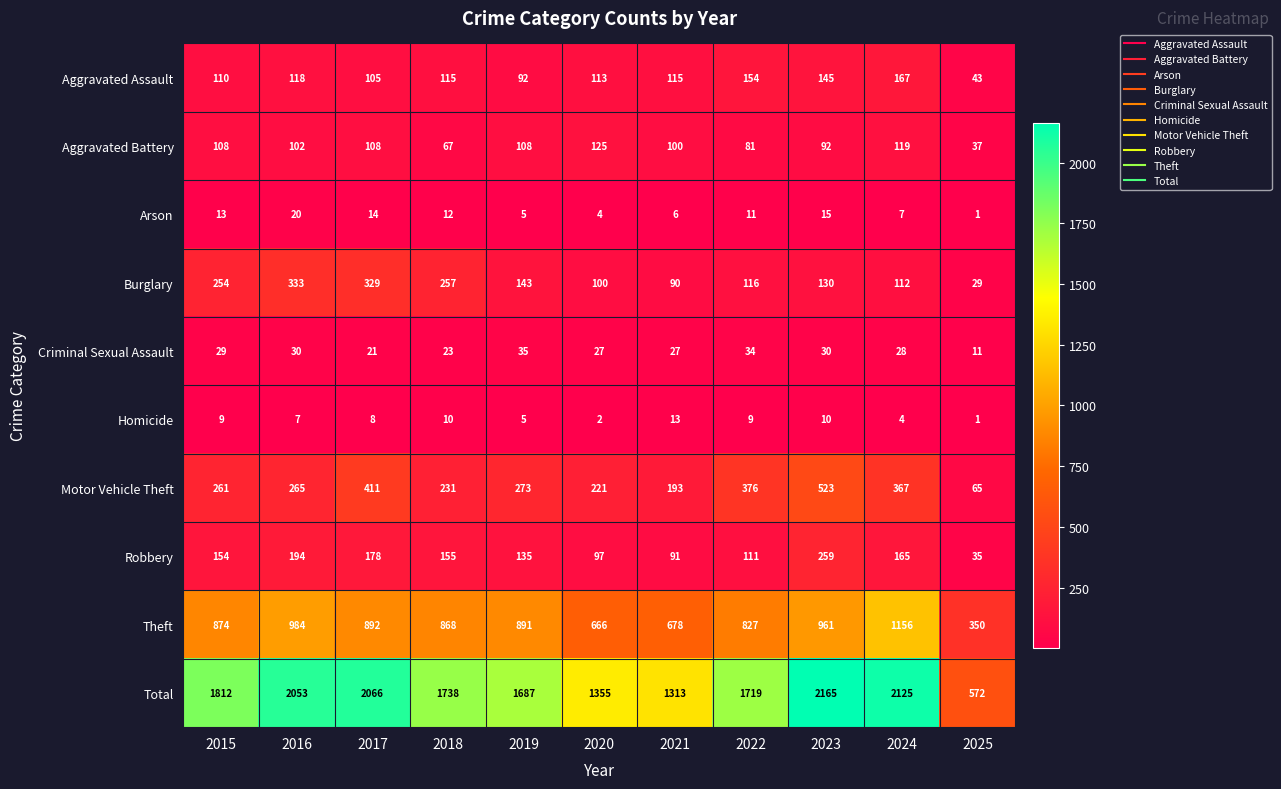

Which series has the widest spread of values?

Total